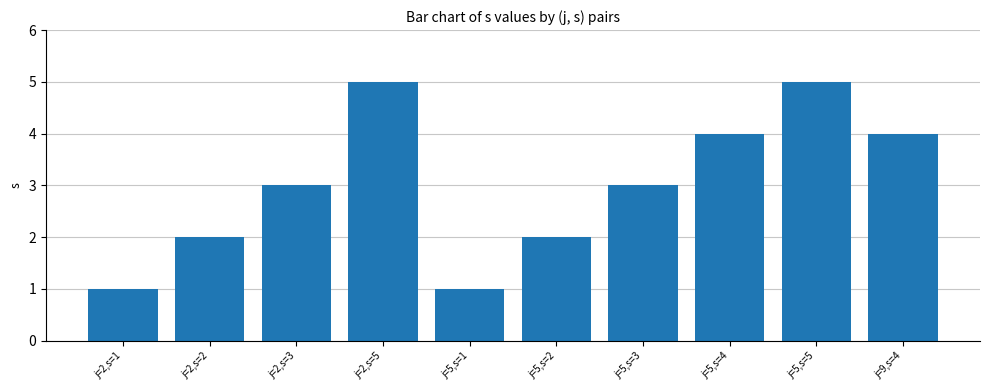

What is the difference between the second highest and minimum values?

4